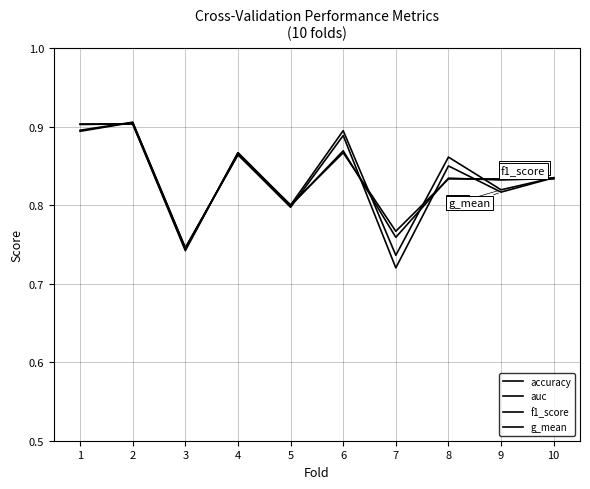

What is the sum of the g_mean values at 6 and 7?

1.6